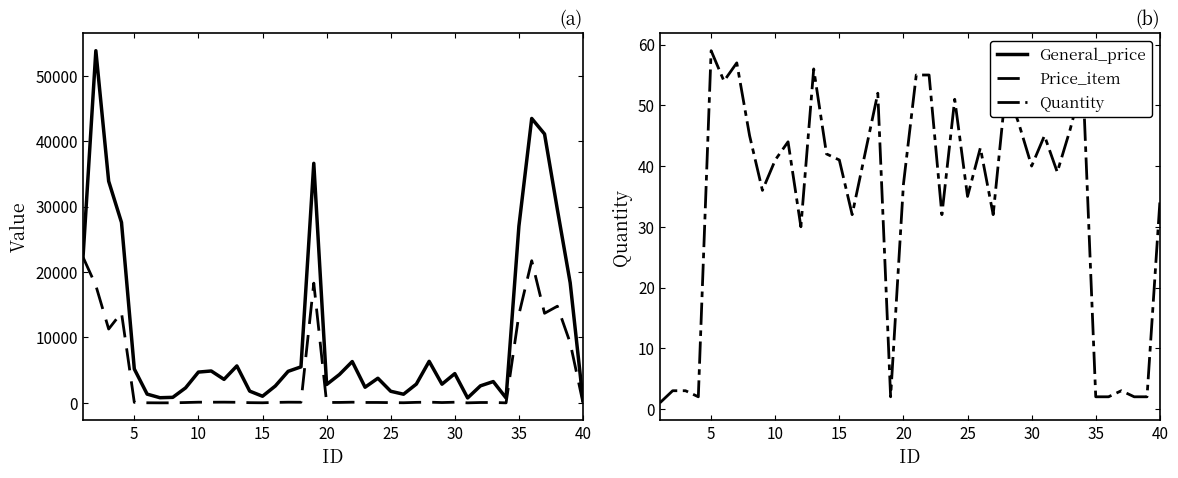

Does the chart display data point markers on the line(s)?

No